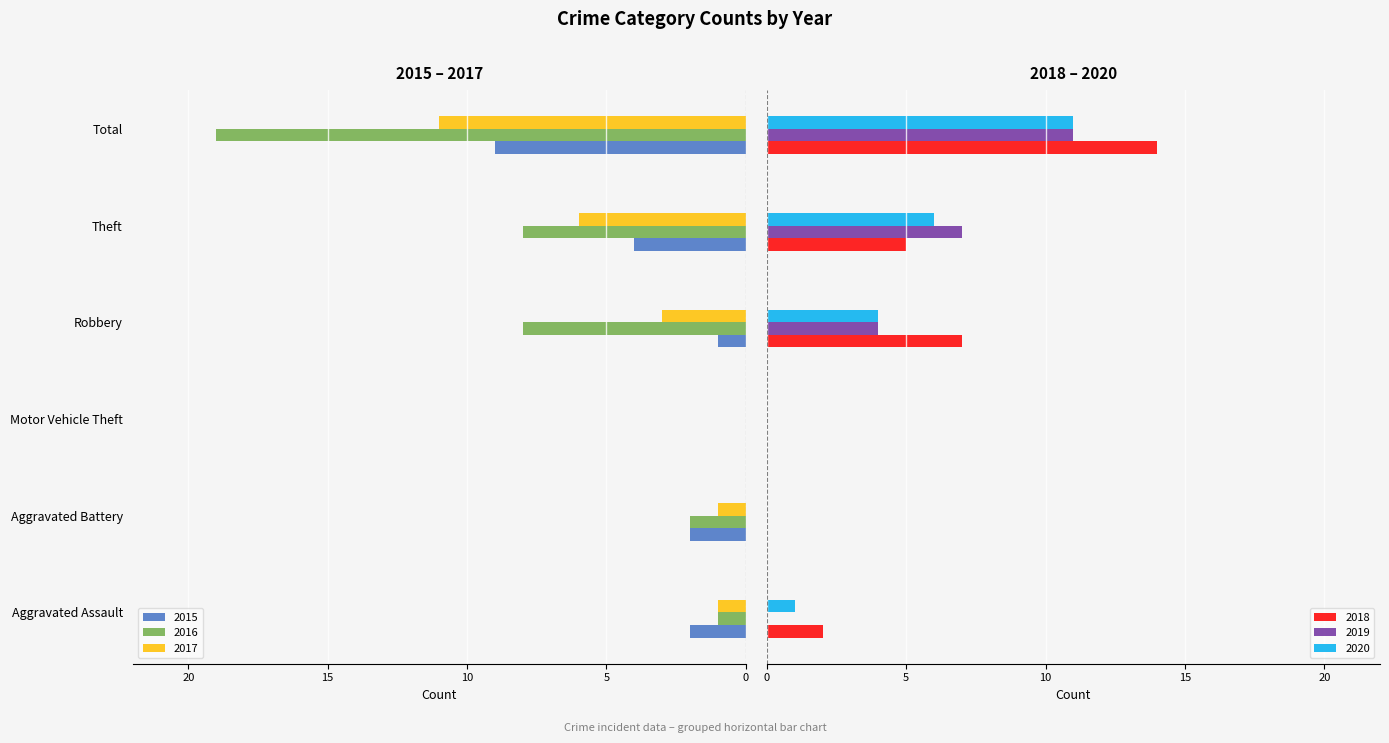

How many values in 2018 are above zero?

4